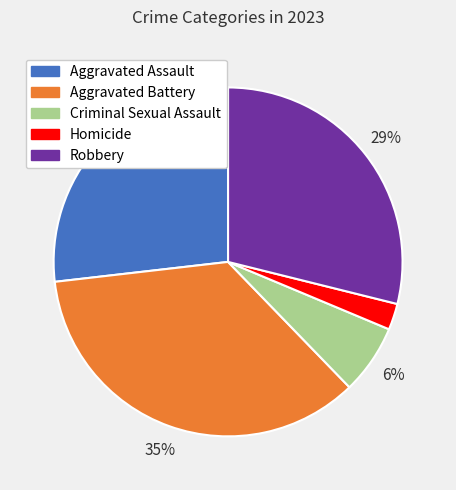

To the nearest percent, what is the difference between the largest and smallest slice percentages?

33%